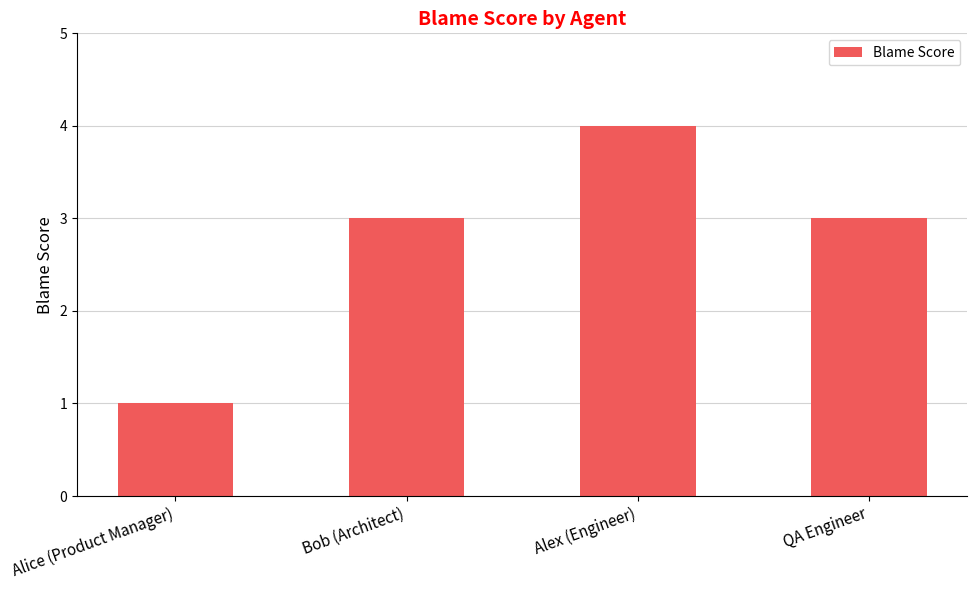

What value does the data have at Alex (Engineer)?

4